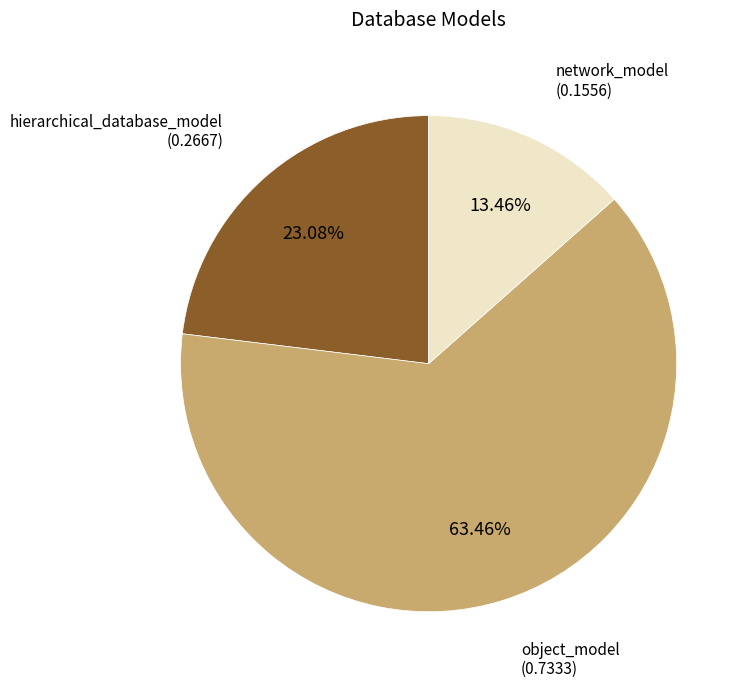

To the nearest percent, what is the average slice percentage?

33%